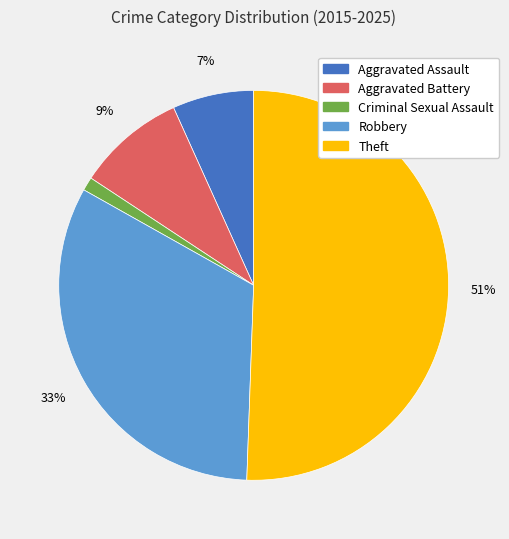

Which category has the biggest portion of the pie?

Theft